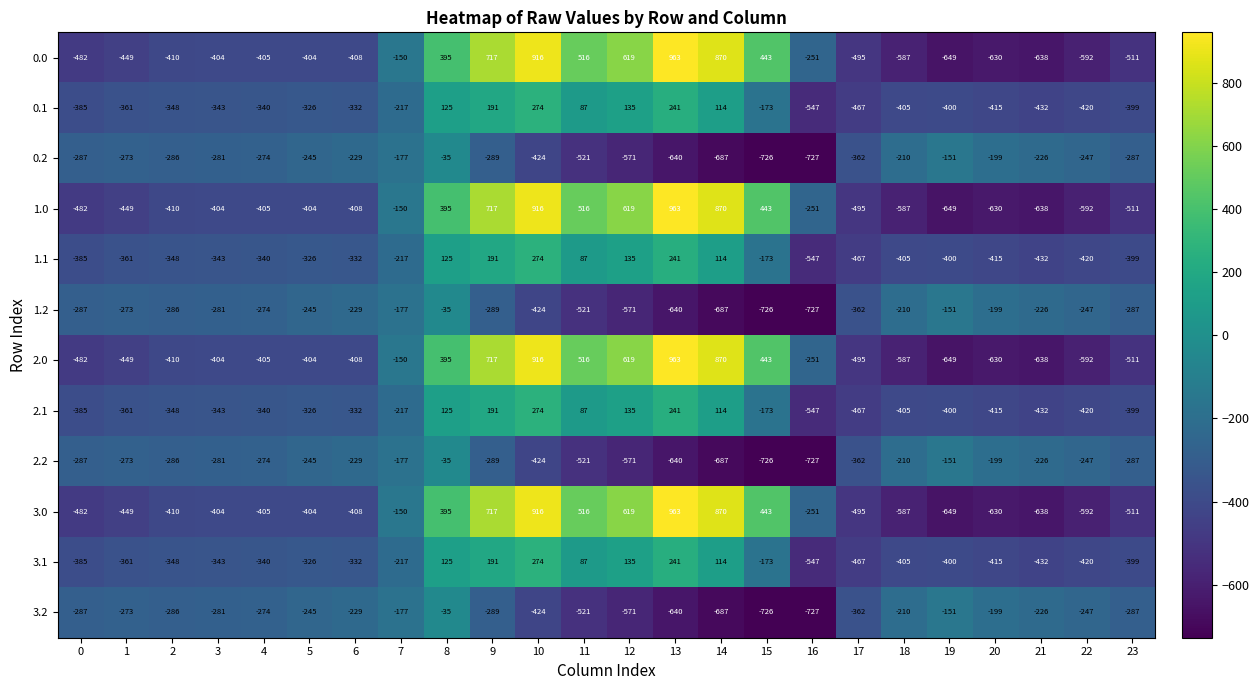

Is it true that 1.0 equals -482 at 0?

True